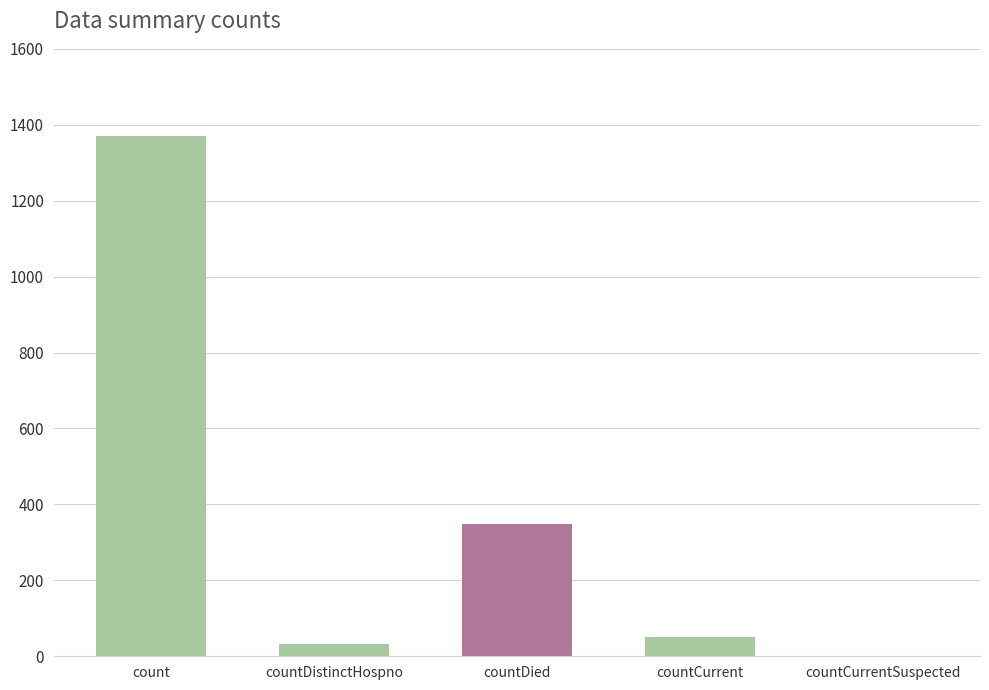

At which label is the value closest to 685?

countDied